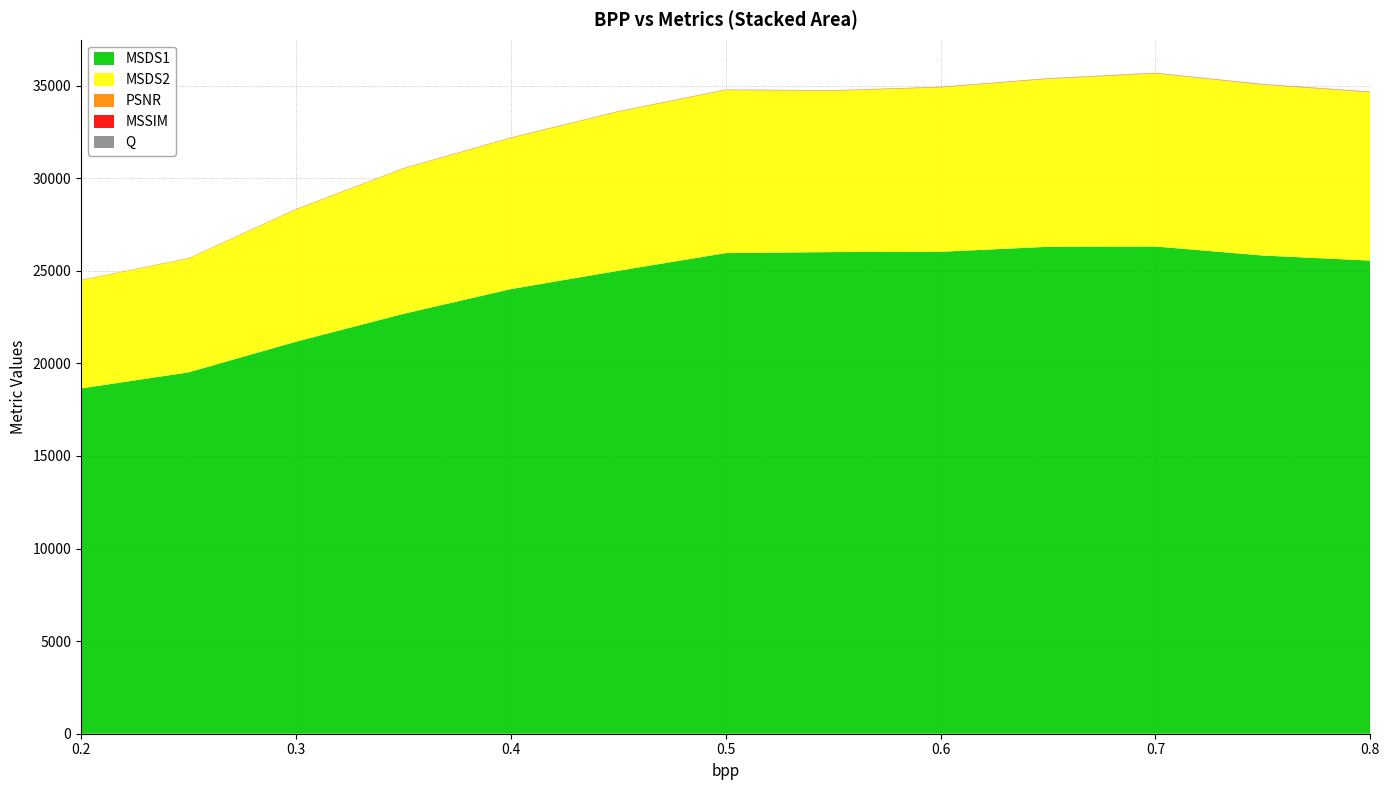

Reading right to left, list all the values displayed in this chart.

MSDS1: 25552.3	25827.2	26313.9	26298.9	26029.2	26013.1	25958.0	25001.9	24013.0	22675.0	21172.1	19515.4	18650.4
MSDS2: 9087.0	9221.9	9342.8	9063.9	8872.6	8708.4	8801.0	8586.2	8155.0	7840.9	7134.5	6142.2	5838.9
PSNR: 27.4	27.1	26.7	26.4	26.1	25.8	25.5	25.1	24.8	24.3	23.7	22.8	22.3
MSSIM: 0.8	0.8	0.8	0.8	0.8	0.8	0.8	0.7	0.7	0.7	0.7	0.6	0.6
Q: 16.0	14.7	13.5	12.3	11.2	10.0	8.9	7.8	6.8	5.7	4.5	3.4	0.0